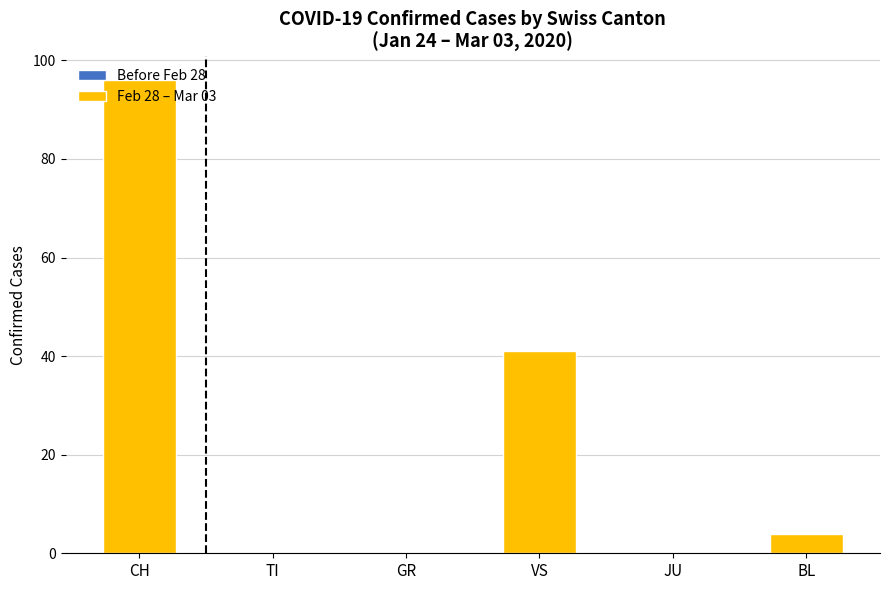

What is the change in value from CH to JU?

-96